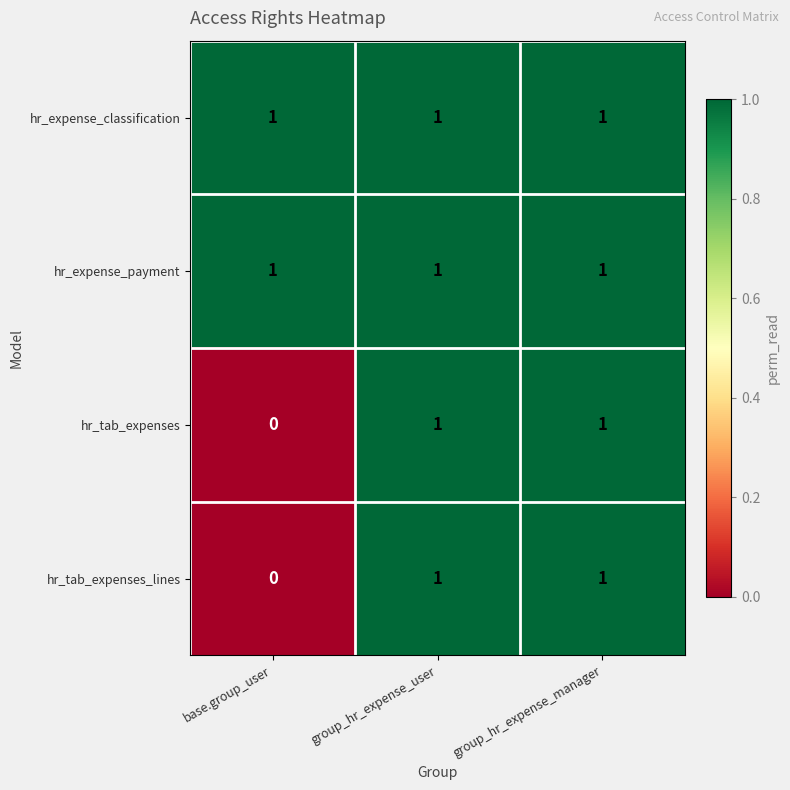

Reading left to right, list all the values displayed in this chart.

hr_expense_classification: 1	1	1
hr_expense_payment: 1	1	1
hr_tab_expenses: 0	1	1
hr_tab_expenses_lines: 0	1	1